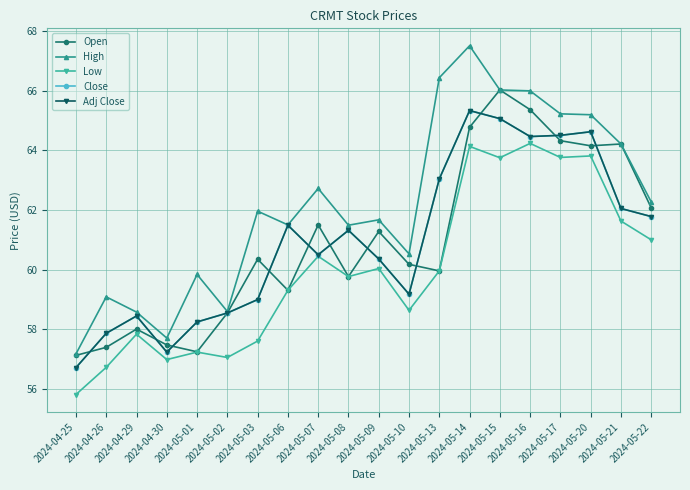

What is the label of the 8th point from the right?

2024-05-13